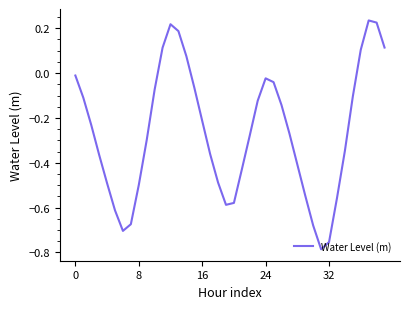

What is the difference between the maximum and minimum values?

1.0